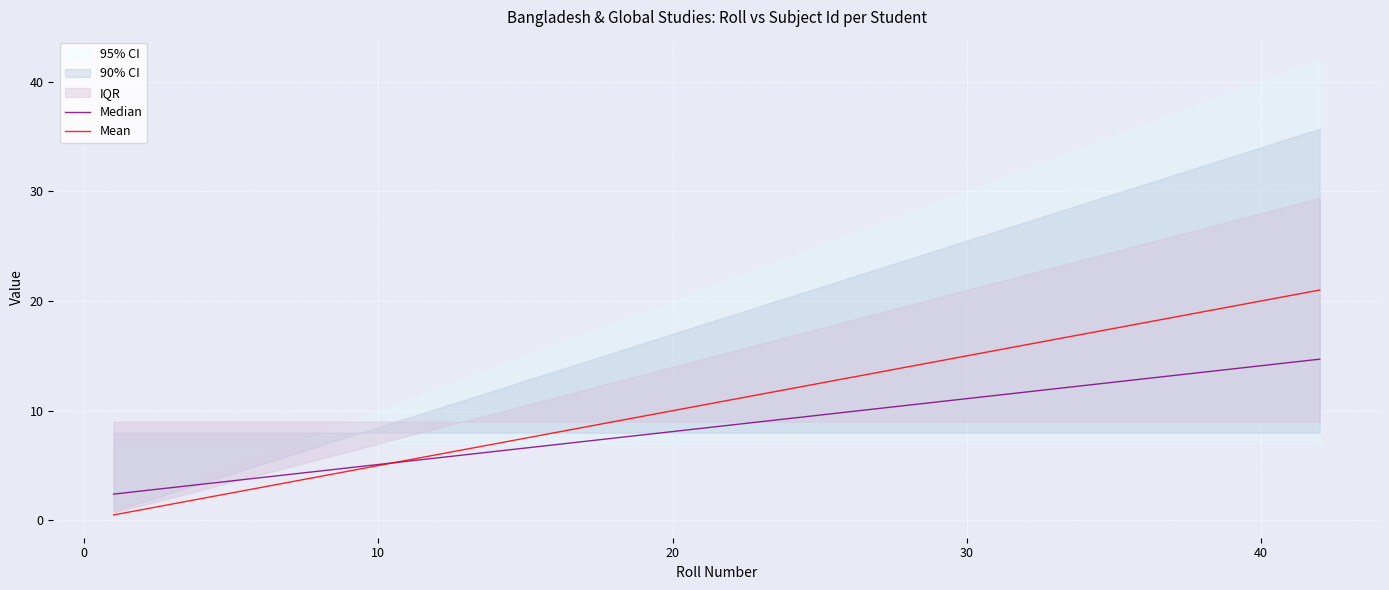

What is the maximum value for Mean?

21.0